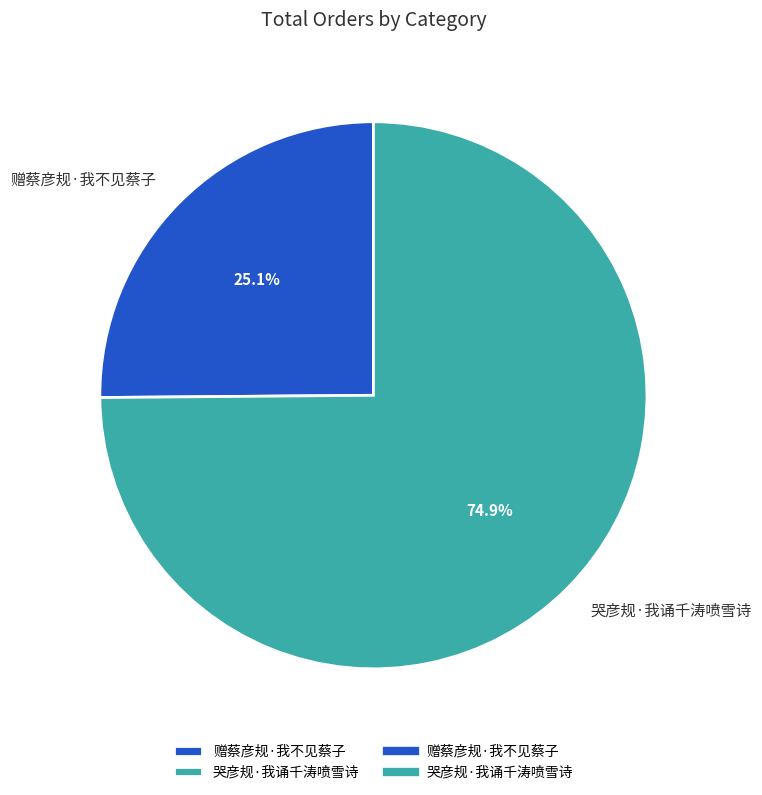

To the nearest percent, what is the combined percentage of 赠蔡彦规·我不见蔡子 and 哭彦规·我诵千涛喷雪诗?

100%